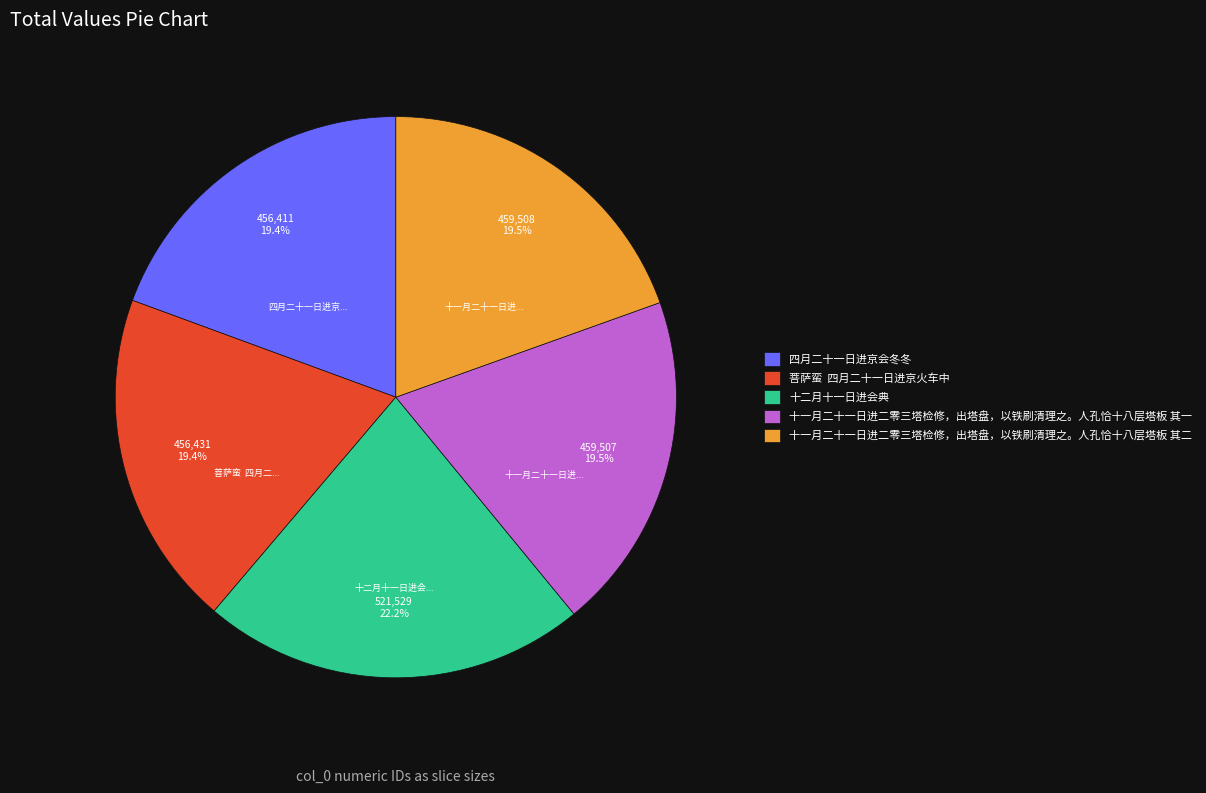

Is it true that 十二月十一日进会典 is 36% of the pie?

False